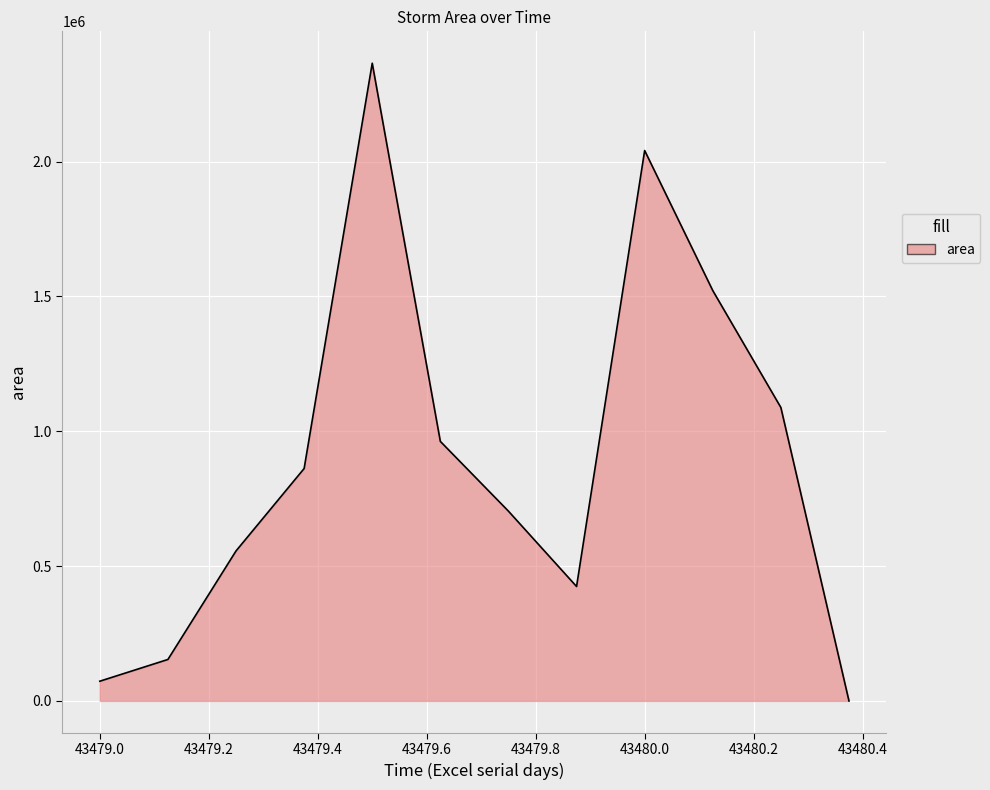

What is the maximum value shown in the chart?

2365000